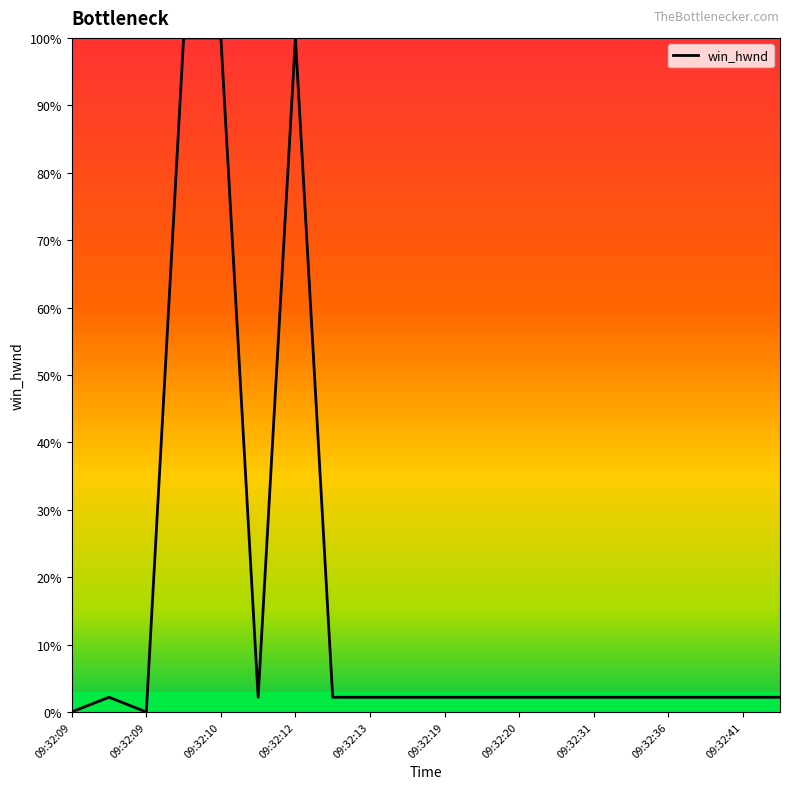

What is the greatest value displayed?

100.0